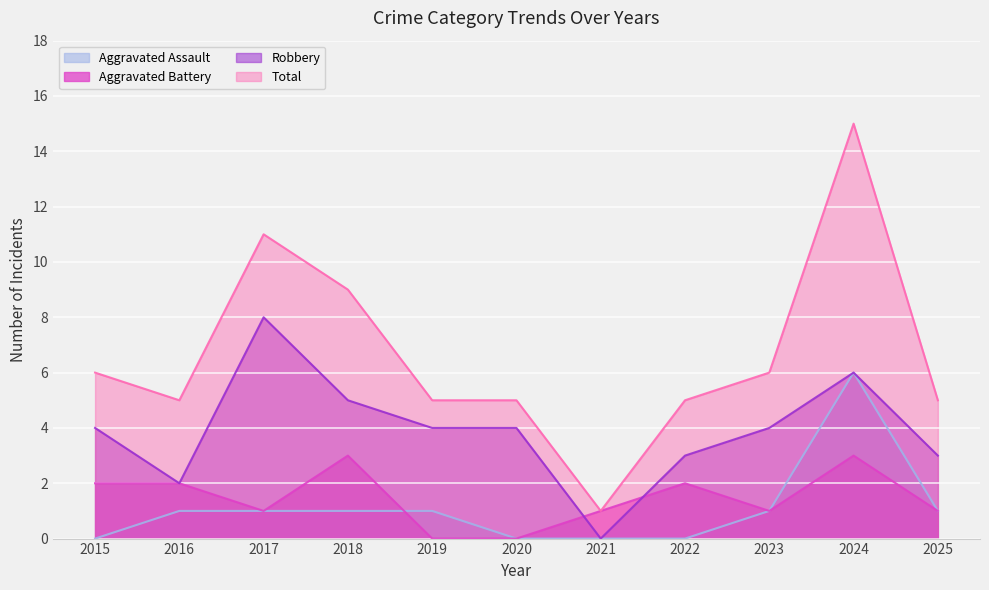

What is the sum of the Aggravated Assault values at 2025 and 2023?

2